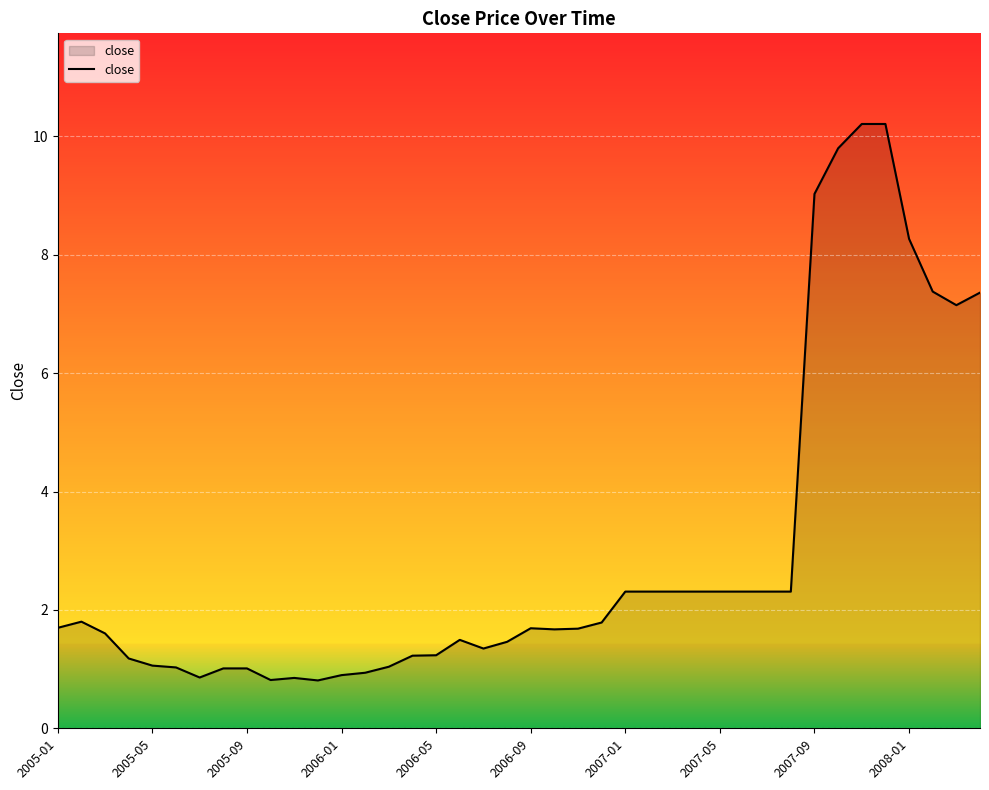

What is the difference between the maximum and minimum values?

9.4